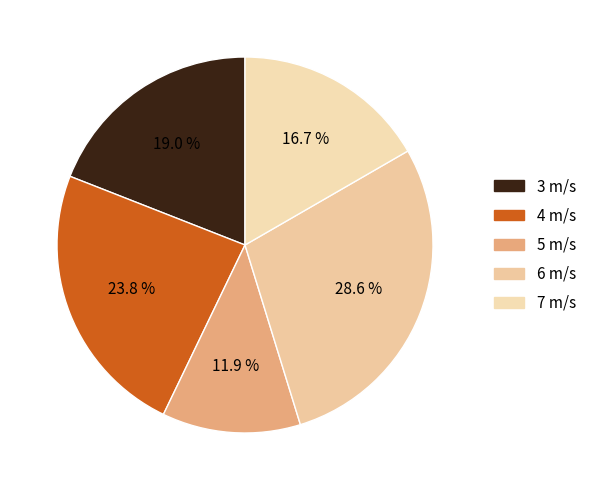

What percentage is the 3 slice, to the nearest percent?

19%